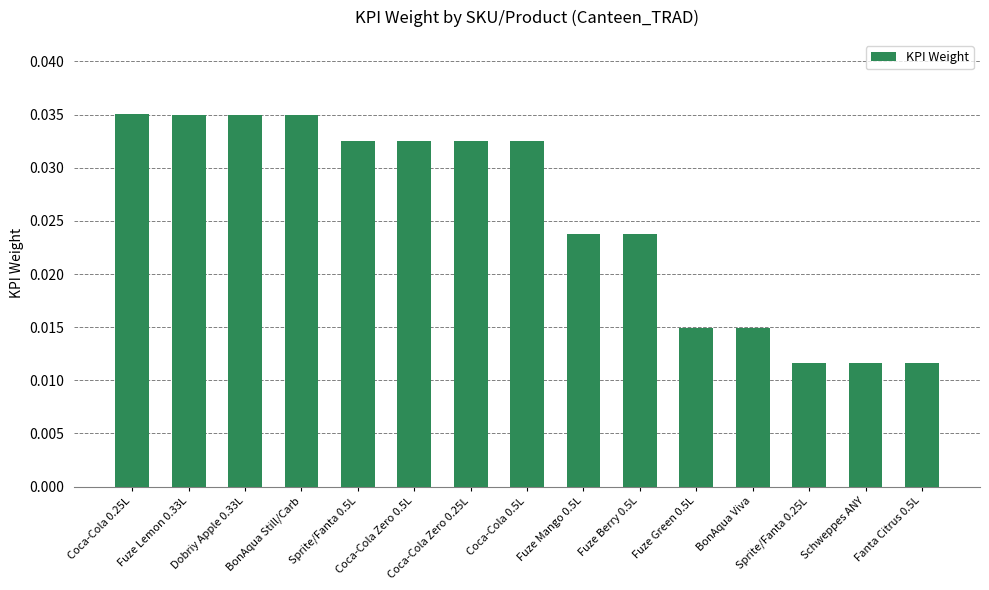

List the labels in order of value, largest first.

Coca-Cola 0.25L, Fuze Lemon 0.33L, Dobriy Apple 0.33L, BonAqua Still/Carb, Sprite/Fanta 0.5L, Coca-Cola Zero 0.5L, Coca-Cola Zero 0.25L, Coca-Cola 0.5L, Fuze Mango 0.5L, Fuze Berry 0.5L, Fuze Green 0.5L, BonAqua Viva, Sprite/Fanta 0.25L, Schweppes ANY, Fanta Citrus 0.5L